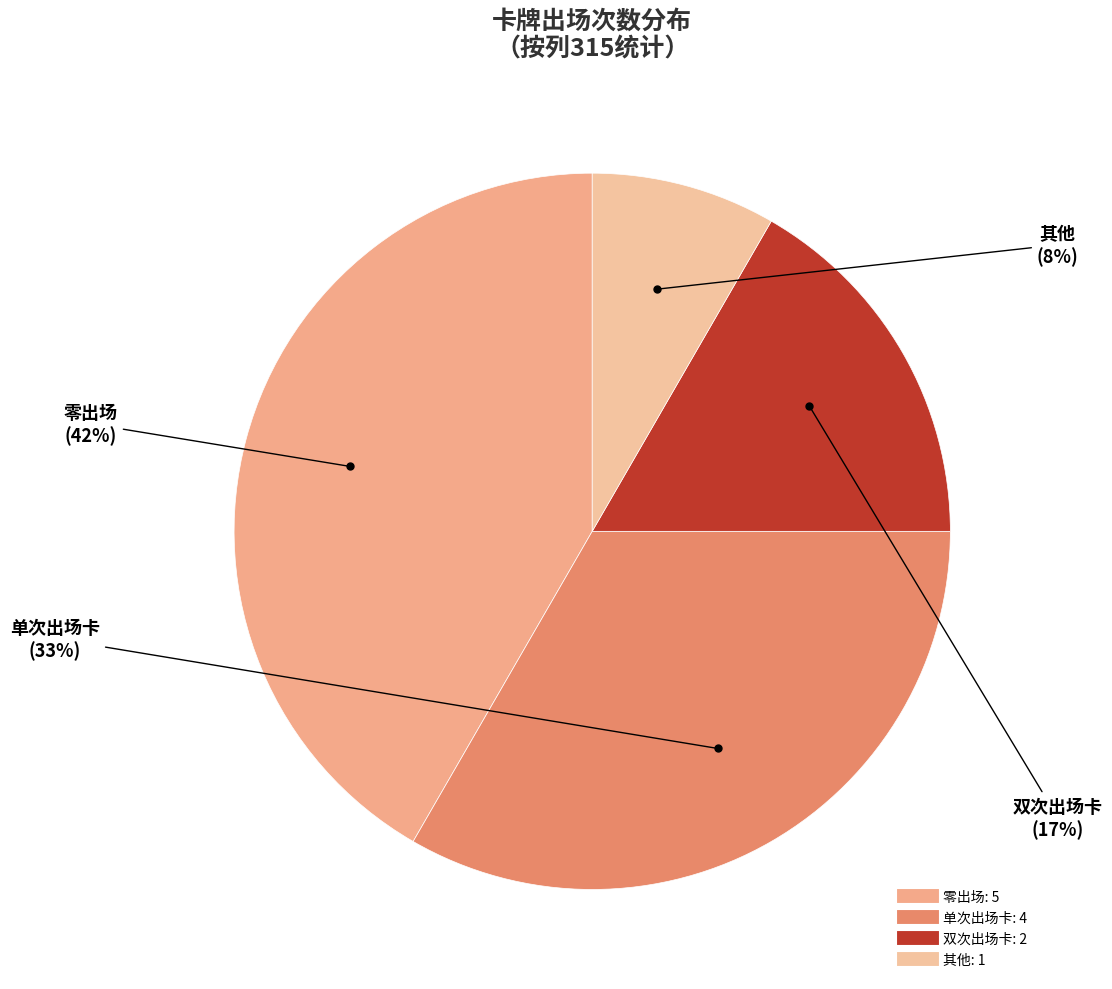

To the nearest percent, what is the average slice percentage?

25%